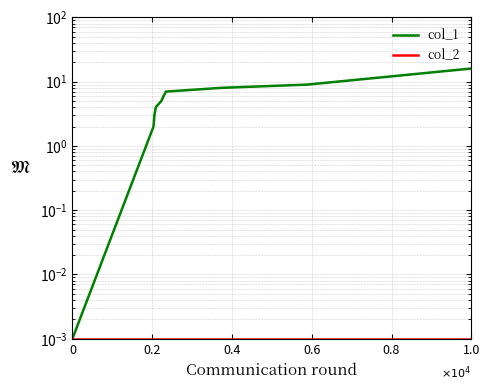

True or false: col_2 has more than 0 interior local peaks.

False